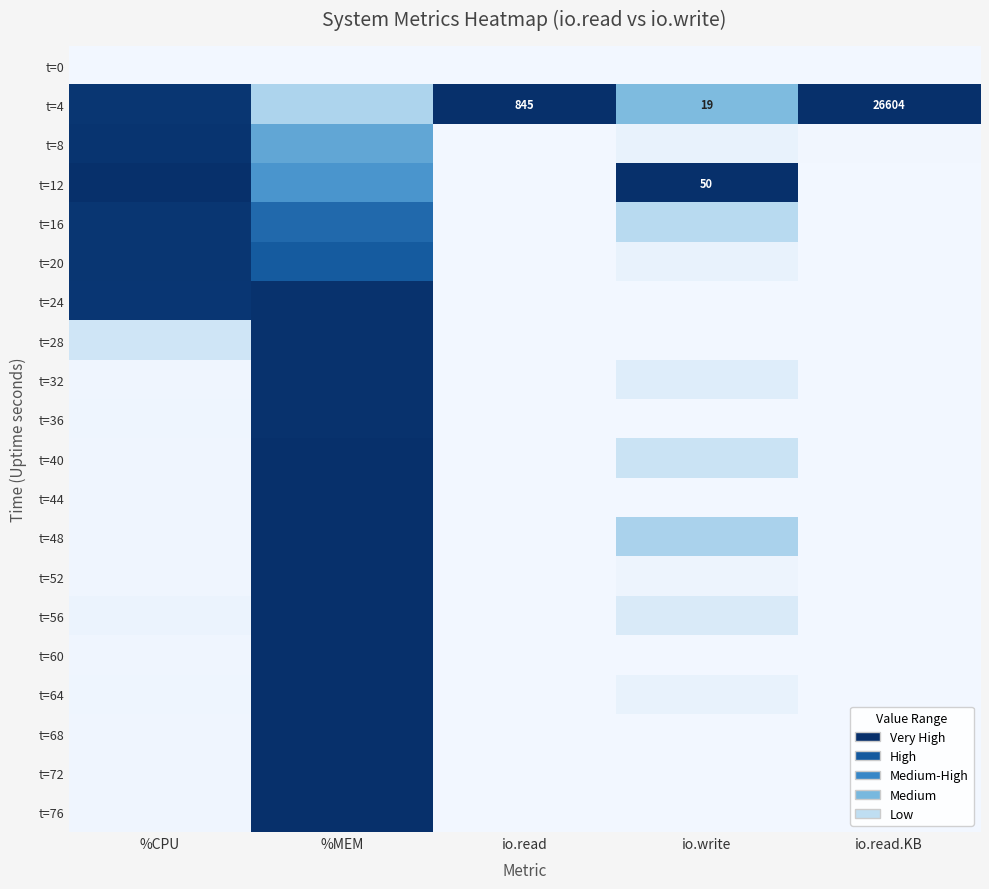

Is it true that t=36 equals 0.6 at %MEM?

False